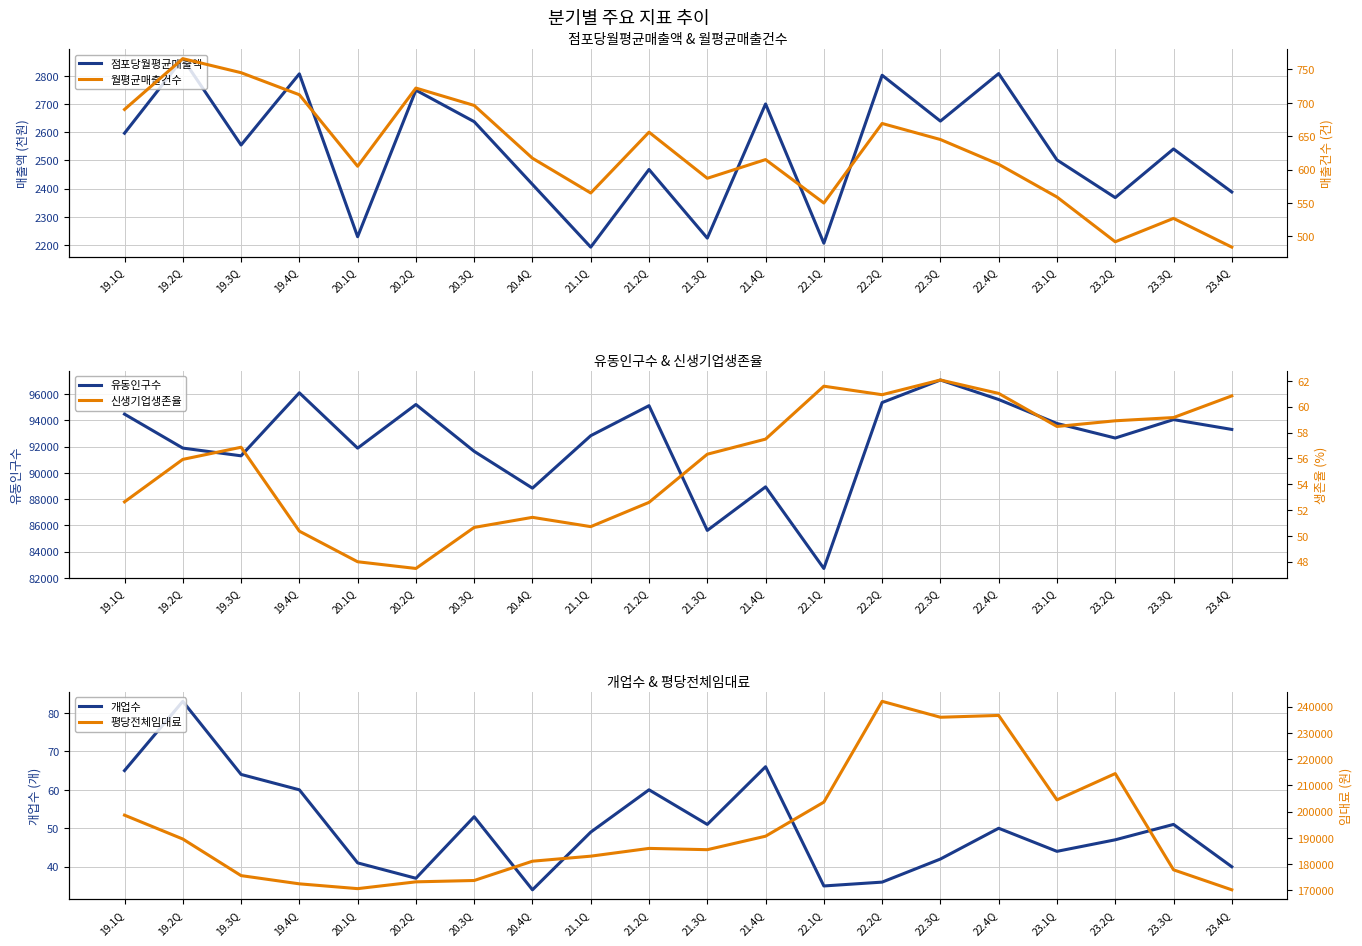

What is the maximum value shown in the chart?

241995.0